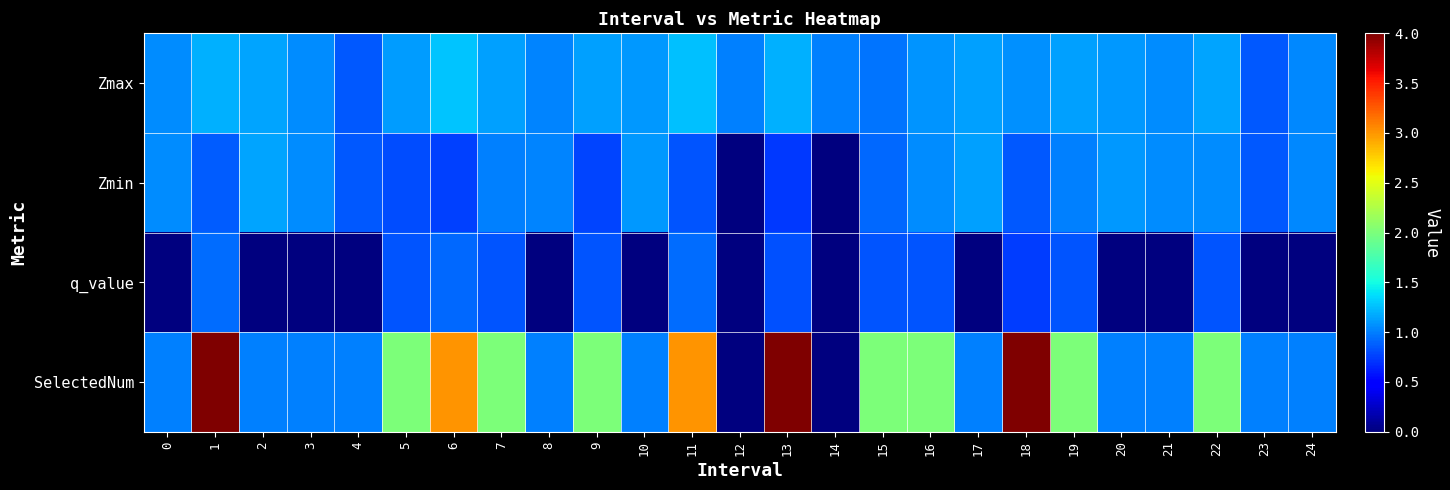

Which series changed the most between 14 and 22?

SelectedNum